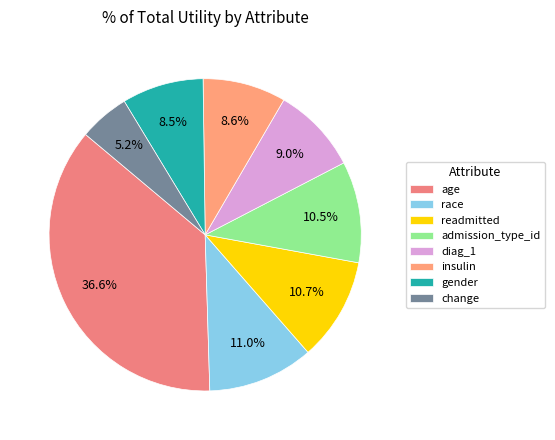

How many segments does this pie chart have?

8